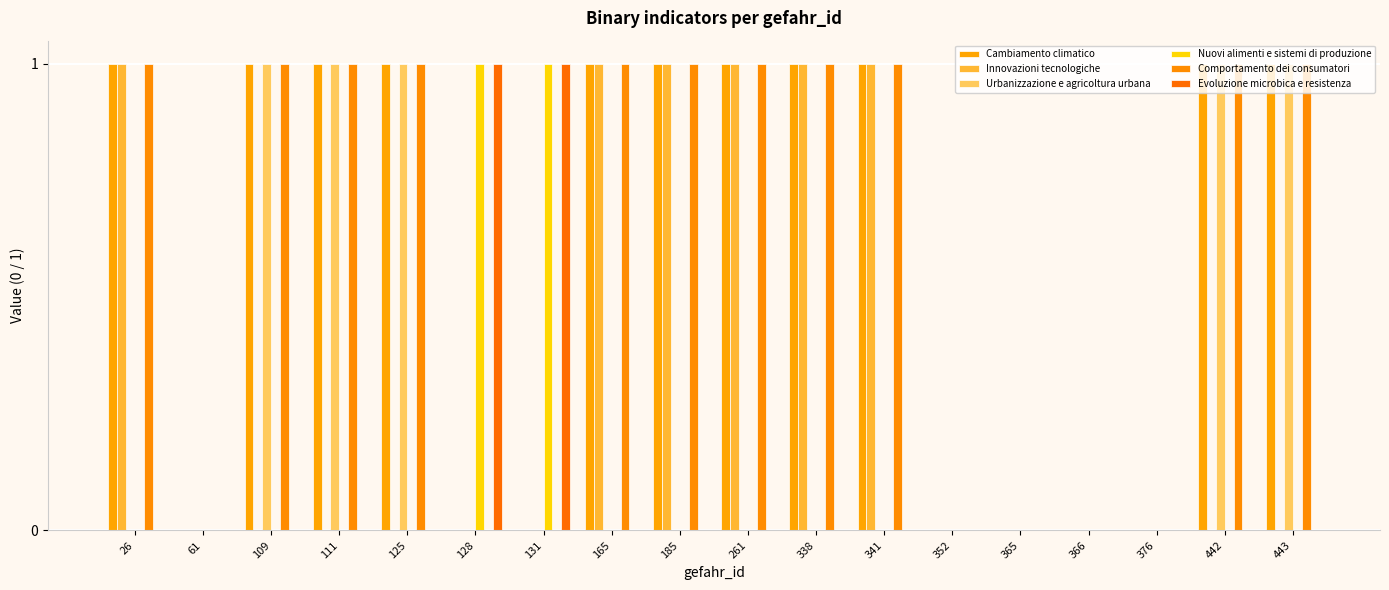

True or false: Innovazioni tecnologiche has a value of 2 at 338.

False